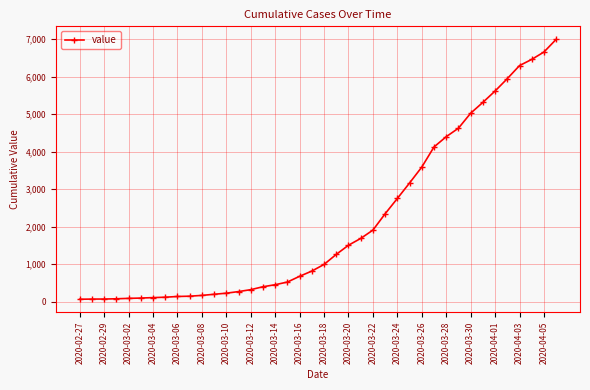

Does the chart display data point markers on the line(s)?

Yes